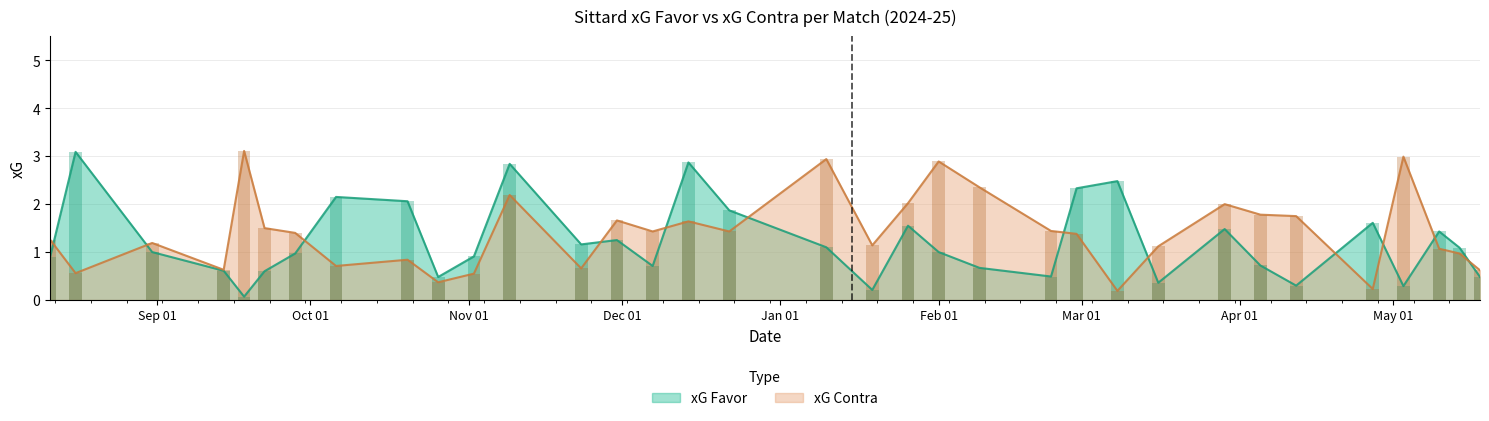

At which label does xG Contra first exceed 1?

11/08/2024